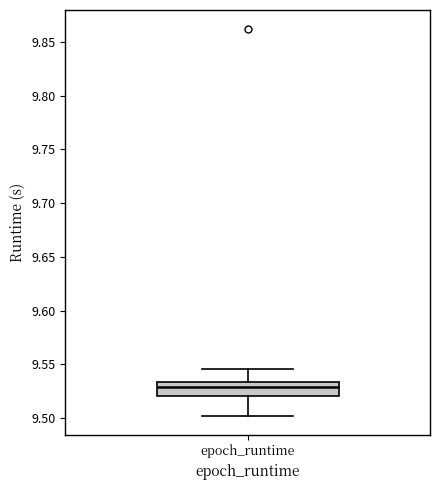

Transcribe this box plot: give where the median line is, the range the box spans, and where the two whiskers end, as read against the y-axis. The values are not printed on the chart, so give them approximately, as read against the axis.

median 9.530, box 9.520 to 9.535, whiskers 9.500 to 9.545